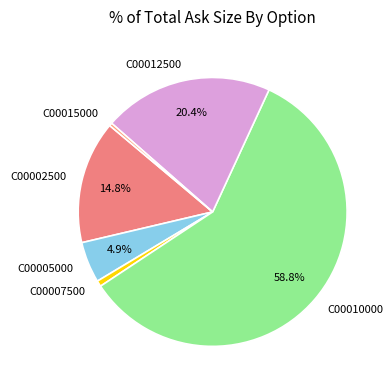

How many slices are in this pie chart?

6